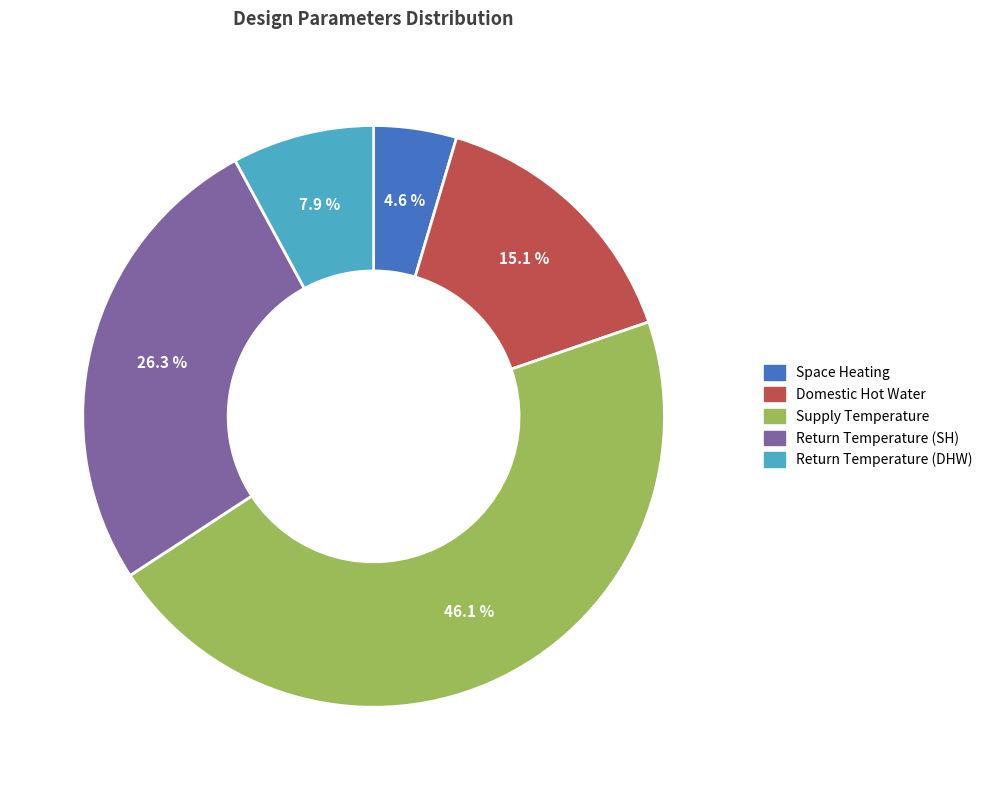

To the nearest percent, what portion does Domestic Hot Water represent?

15%